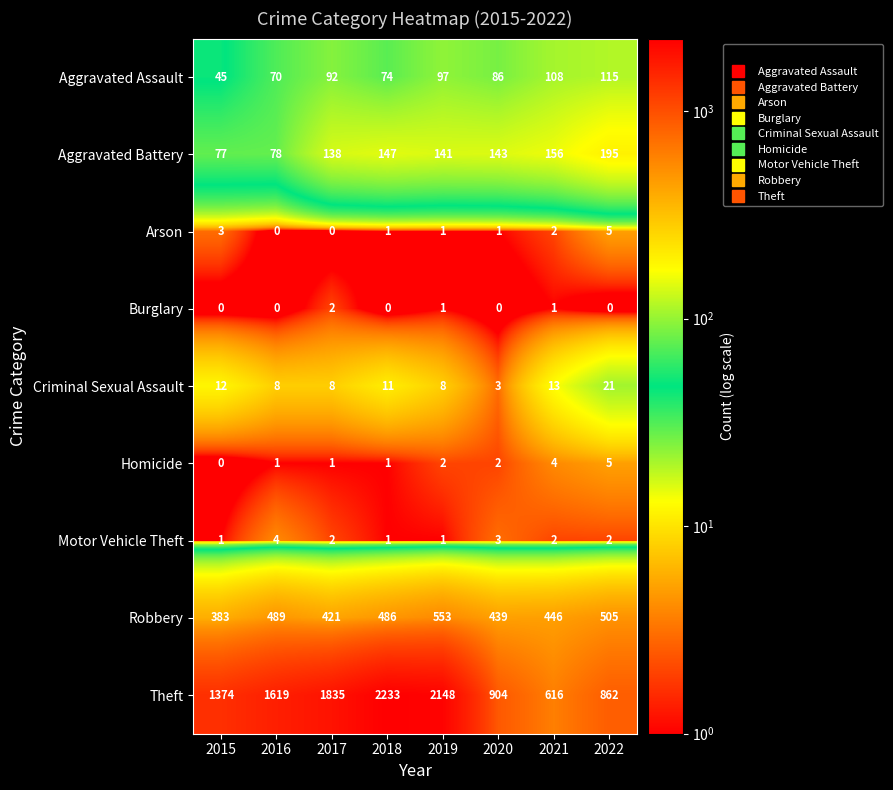

What is the total value across all series at 2019?

2952